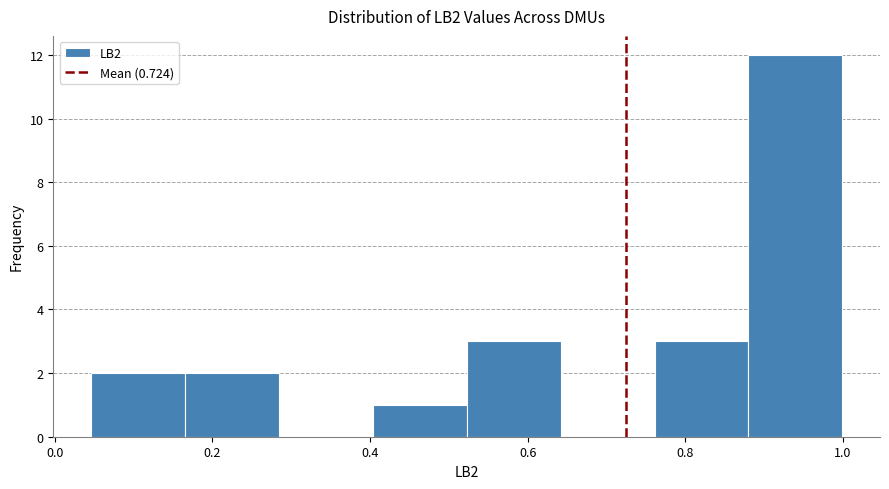

Over which range of the x-axis is the bar tallest?

0.88 to 1.00